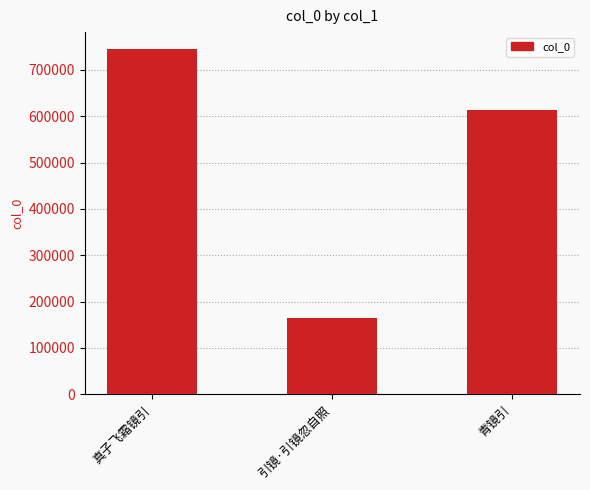

What is the ratio of the value at 真子飞霜镜引 to the value at 引镜·引镜忽自照?

4.5